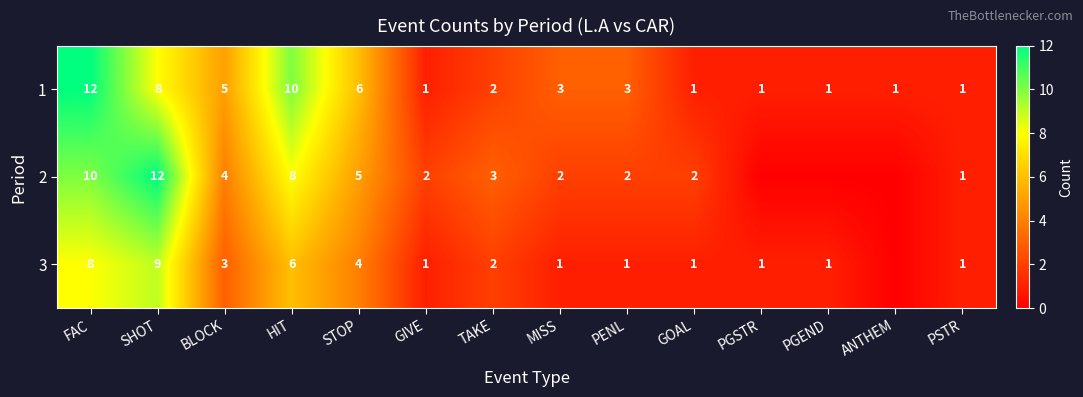

Is it true that 2 equals 0 at PENL?

False